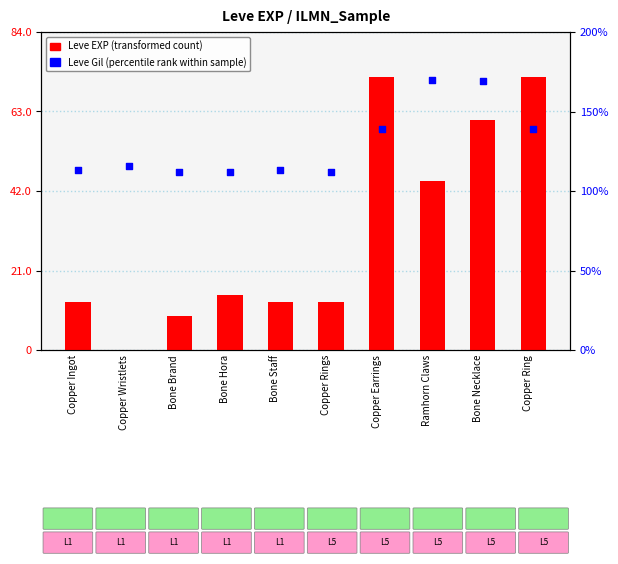

At which category is the sum across all series the highest?

Copper Earrings